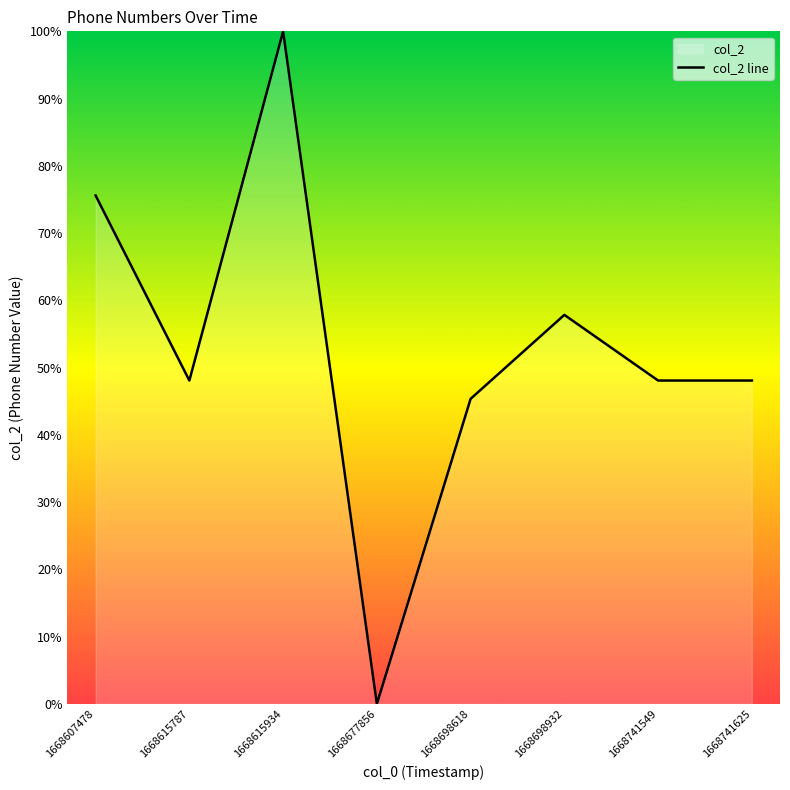

Approximately how many times larger is the value at 1668607478 compared to 1668615934?

0.8